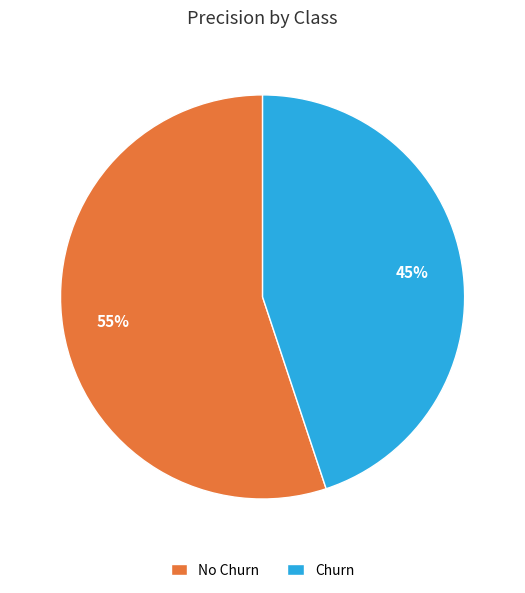

Do No Churn and Churn together represent more than half of the pie?

Yes